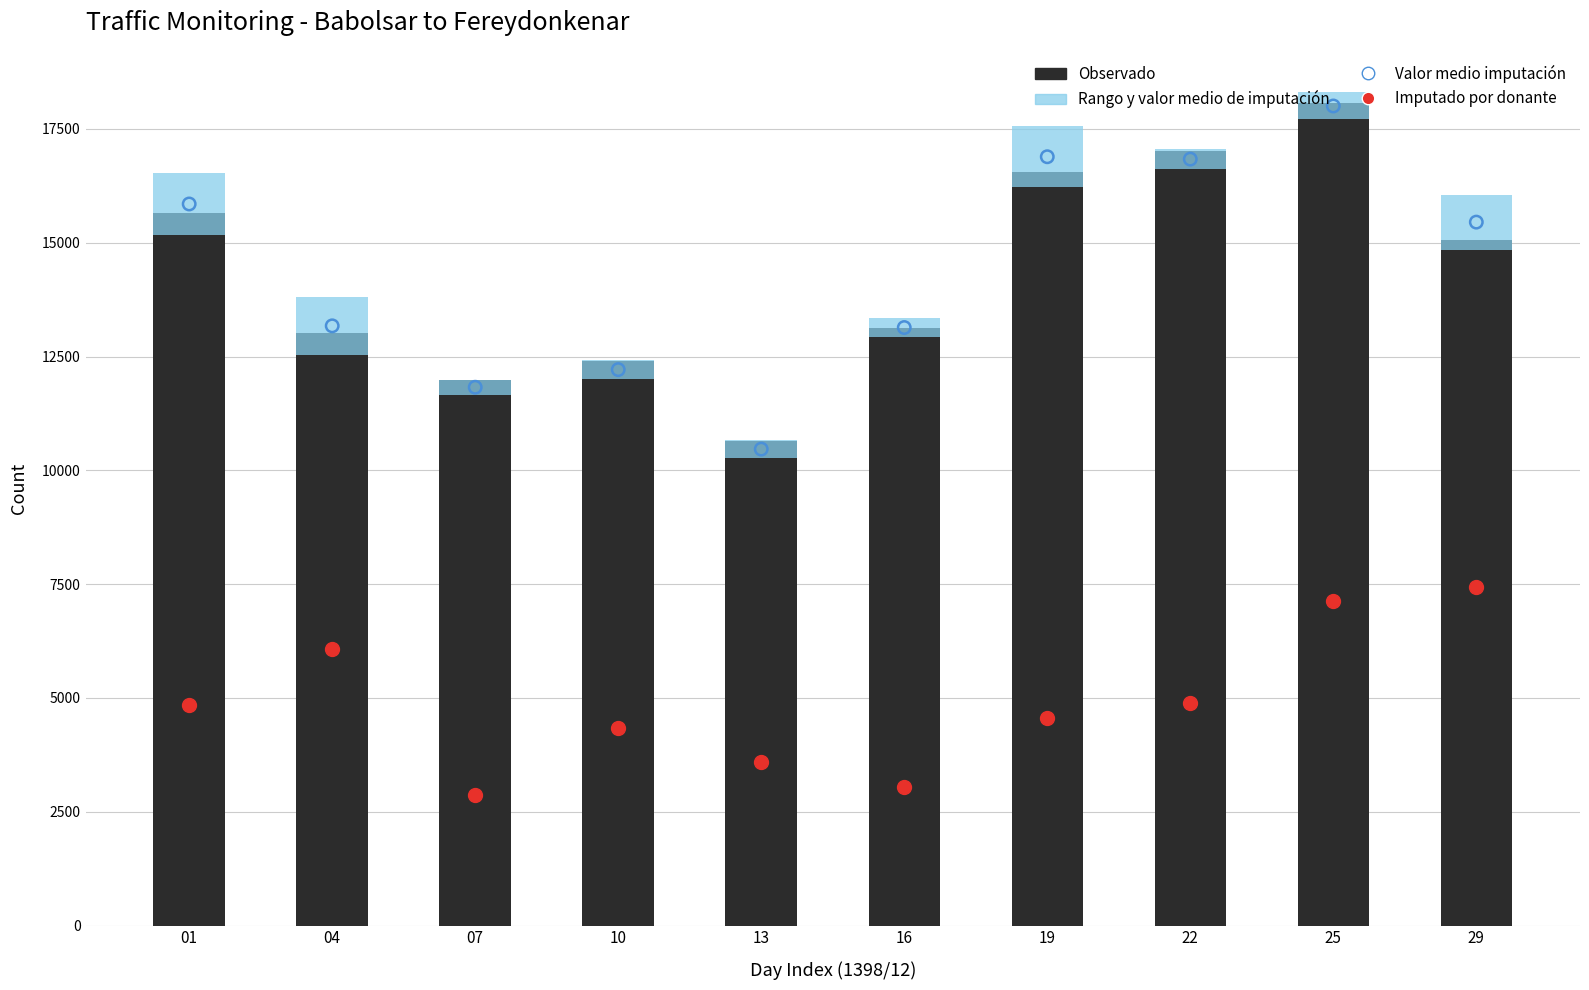

Which series reaches the minimum Y coordinate?

Rango y valor medio de imputación